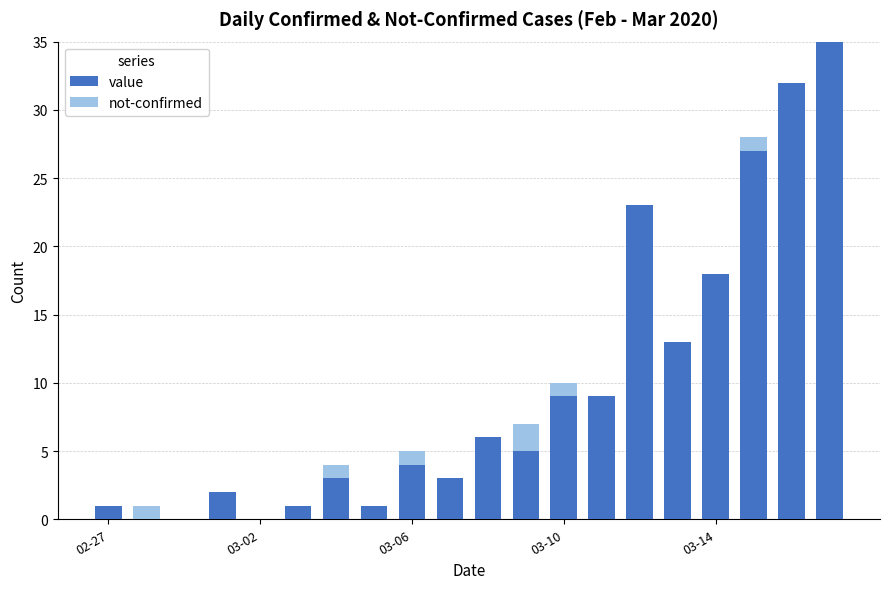

Which series has the widest spread of values?

value